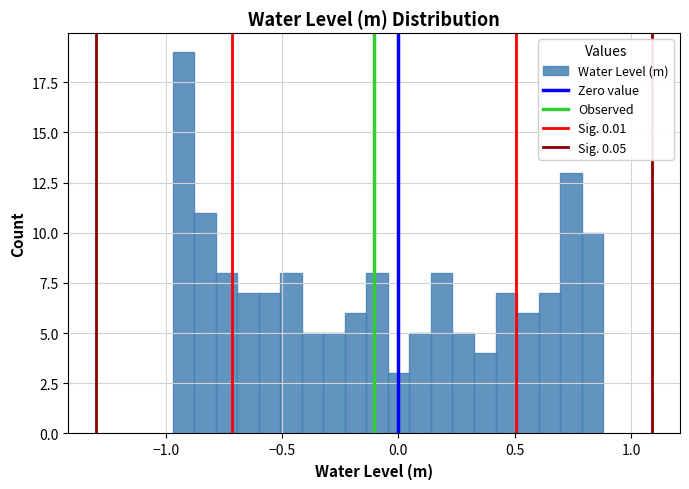

Read against the x-axis, roughly where is the centre of the tallest bar?

-0.90